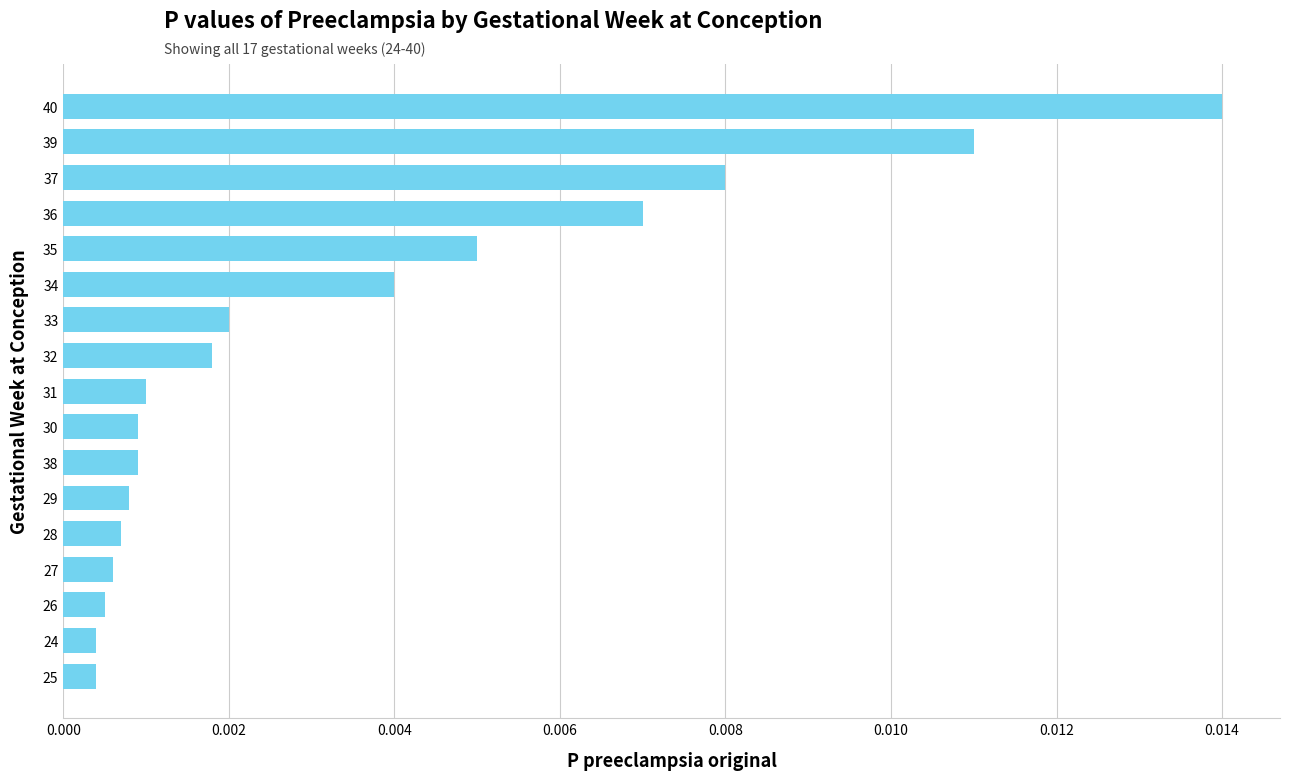

Which has a higher value, 37 or 27?

37